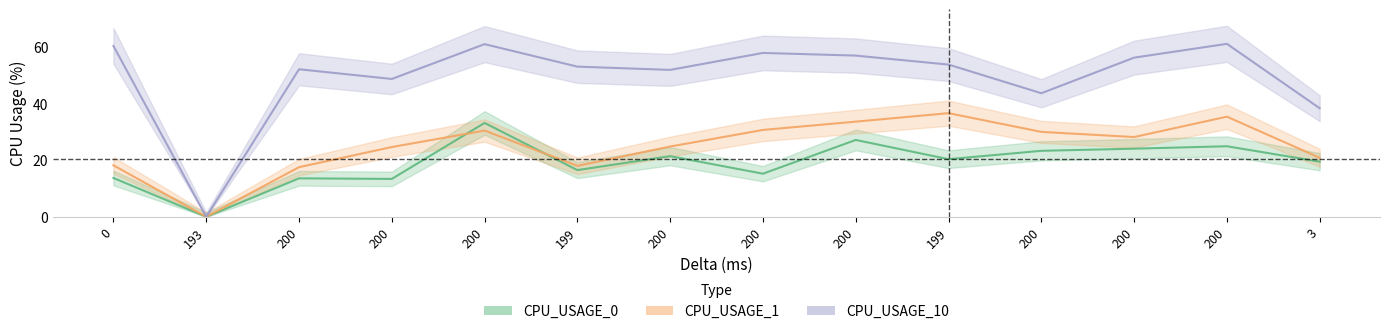

List the labels in order of CPU_USAGE_10 value, largest first.

200, 200, 0, 200, 200, 200, 199, 199, 200, 200, 200, 200, 3, 193